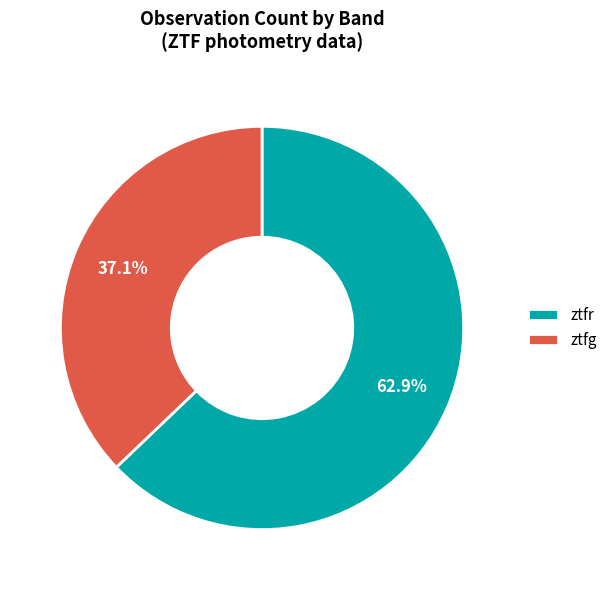

To the nearest percent, what is the combined percentage of ztfr and ztfg?

100%